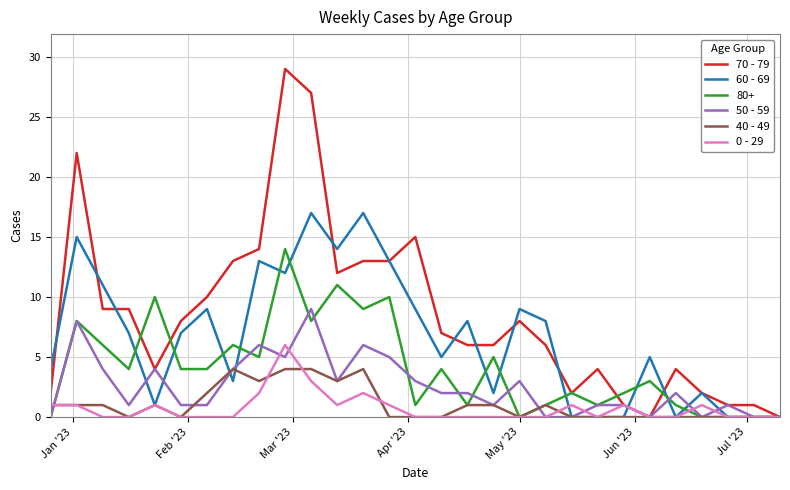

True or false: 0 - 29 has more than 2 points higher than both neighbors.

True